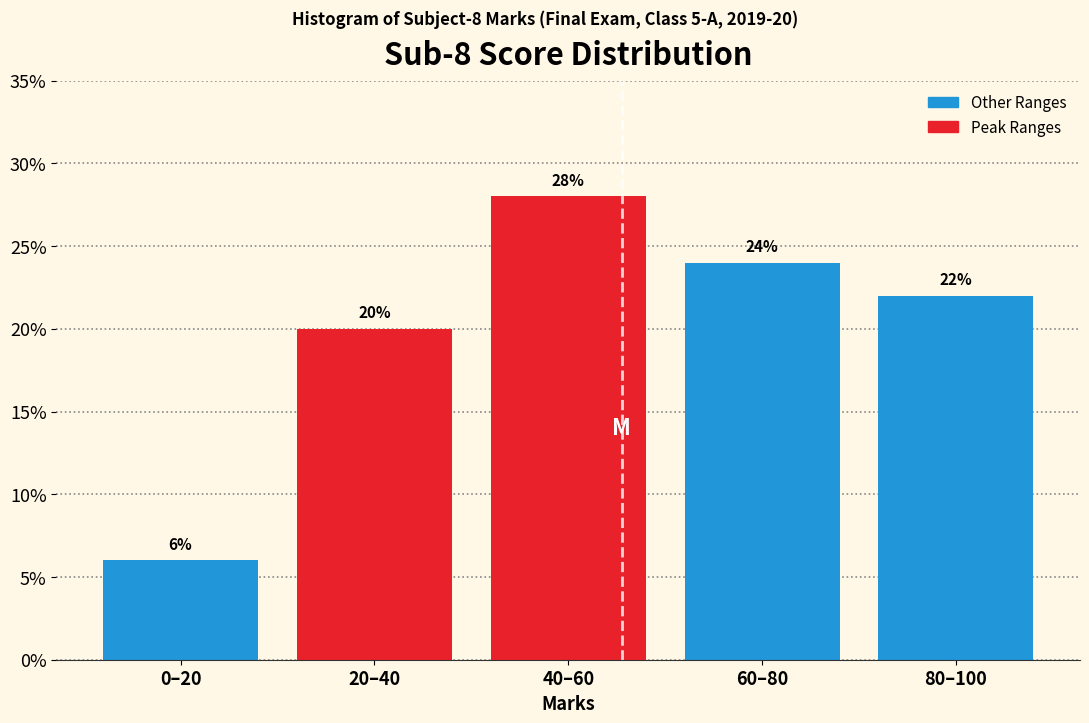

Reading left to right, extract all data points from this chart.

0–20=6.0	20–40=20.0	40–60=28.0	60–80=24.0	80–100=22.0